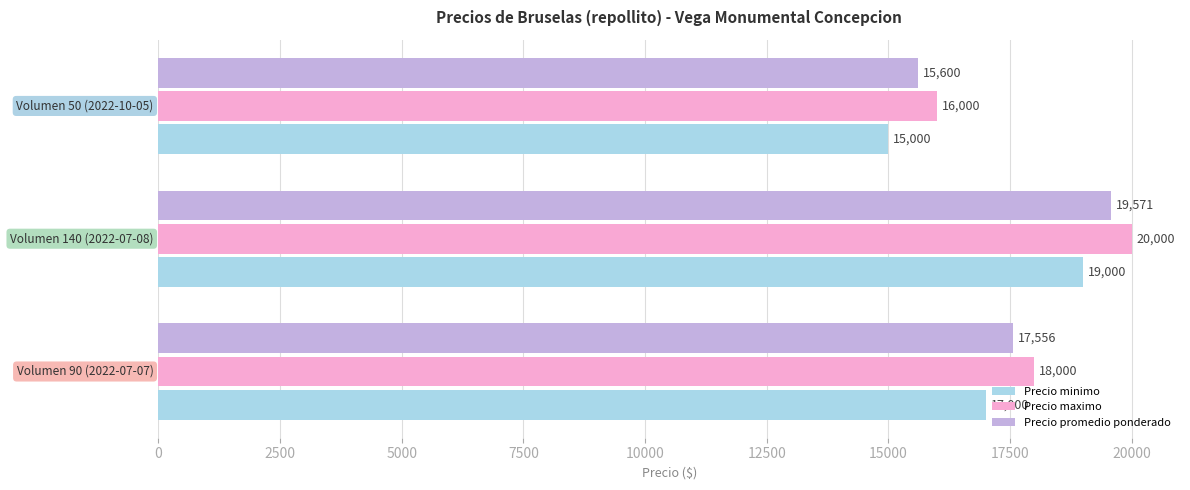

List the series in order of their peak value, lowest first.

Precio minimo, Precio promedio ponderado, Precio maximo